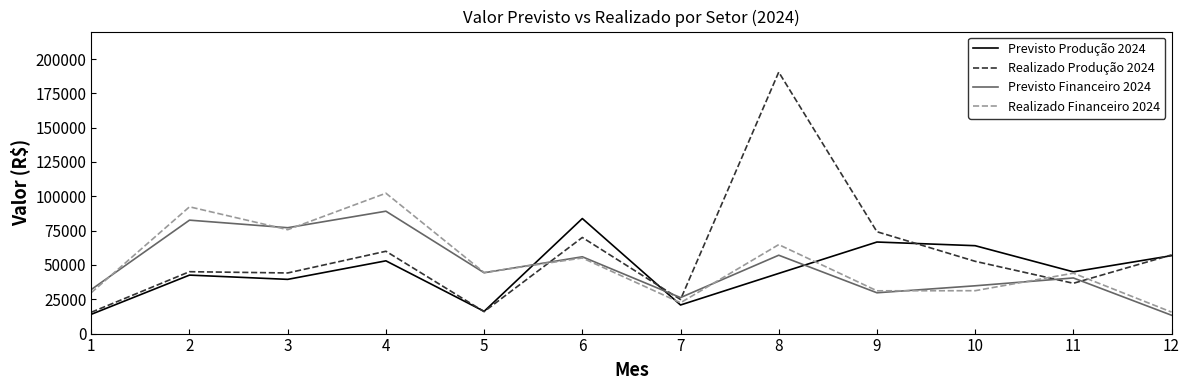

Which series changed the most between 1 and 3?

Realizado Financeiro 2024